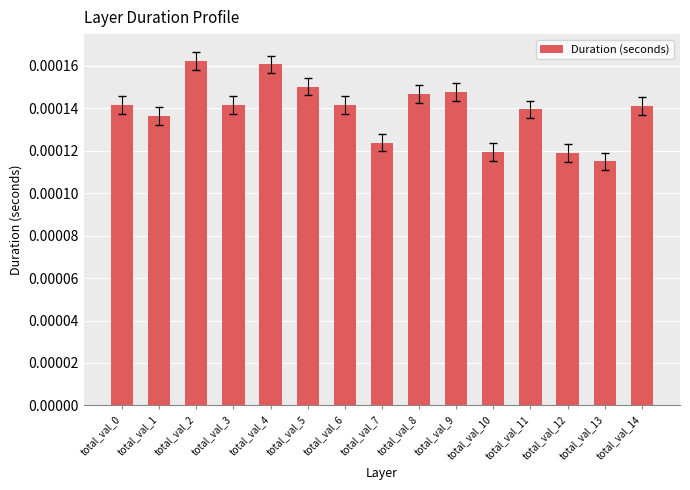

Count the number of categories in the chart.

15